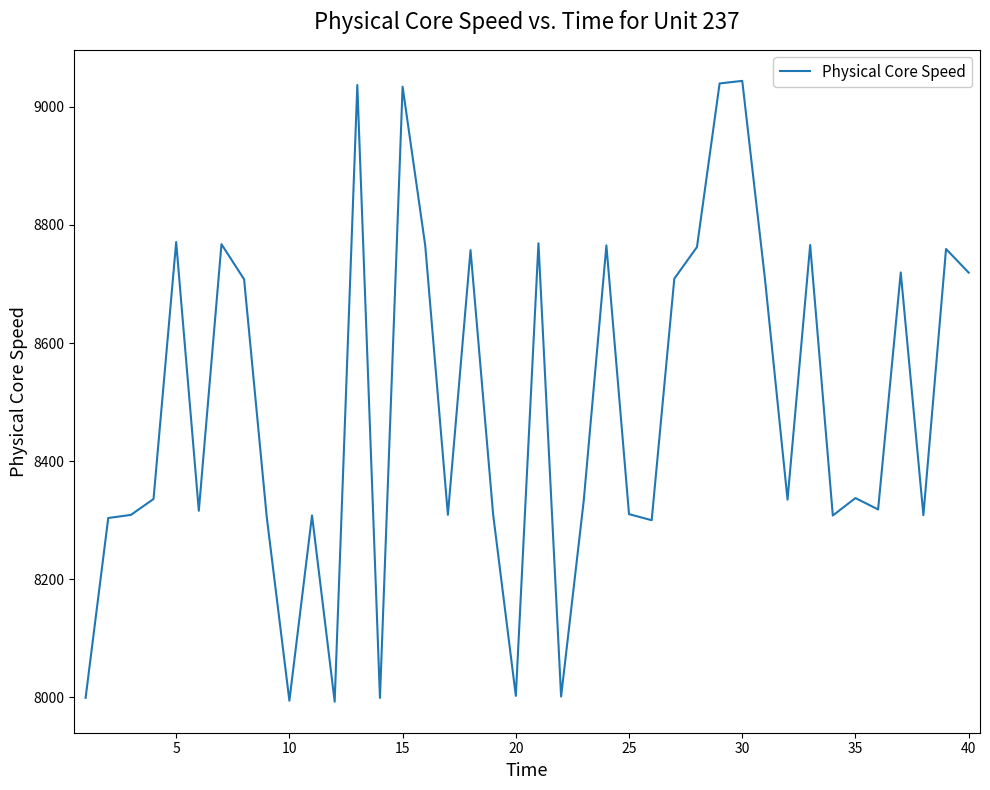

What is the difference between the maximum and minimum values?

1050.9